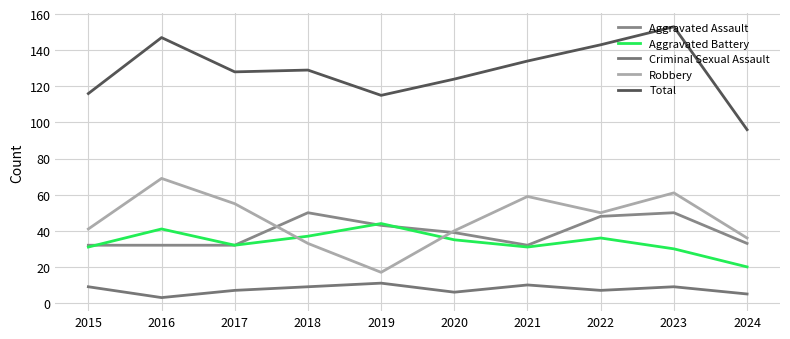

What are all the series names shown in the legend?

Aggravated Assault, Aggravated Battery, Criminal Sexual Assault, Robbery, Total